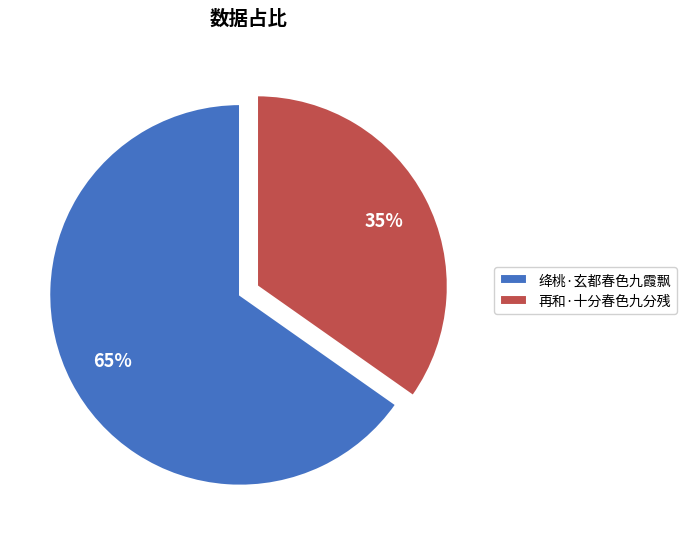

Does any single category account for the majority?

Yes